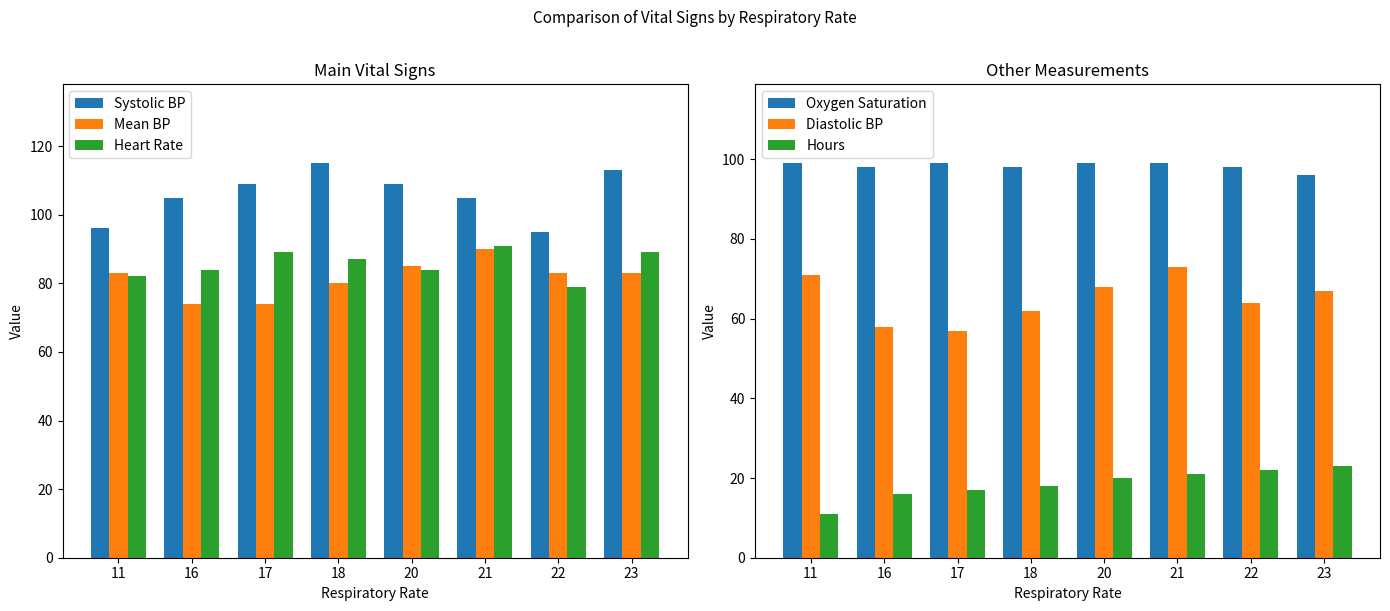

What is the value of the Oxygen Saturation bar at the 3rd from the left?

99